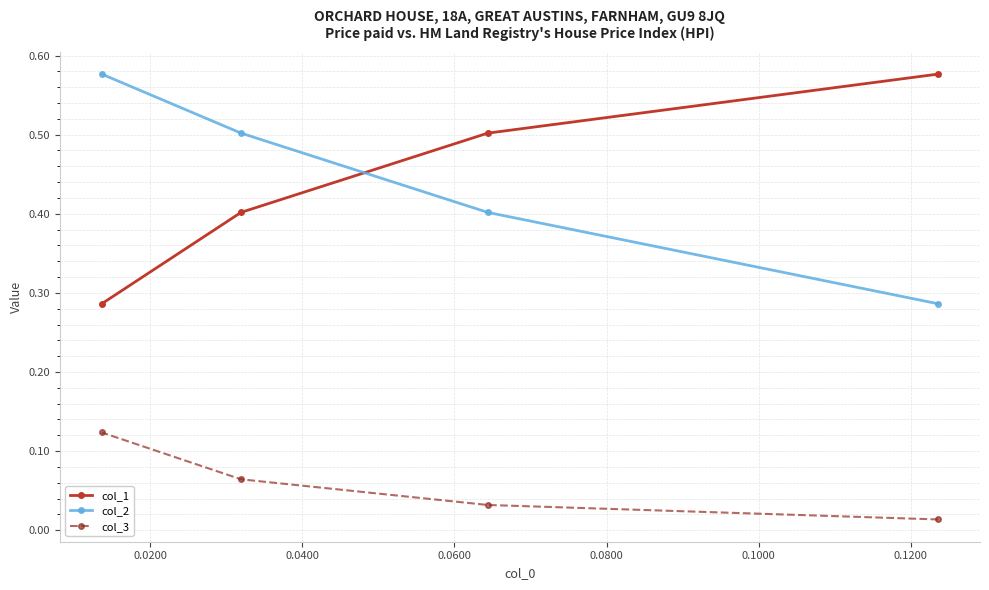

True or false: col_3 has more than 1 interior local peaks.

False